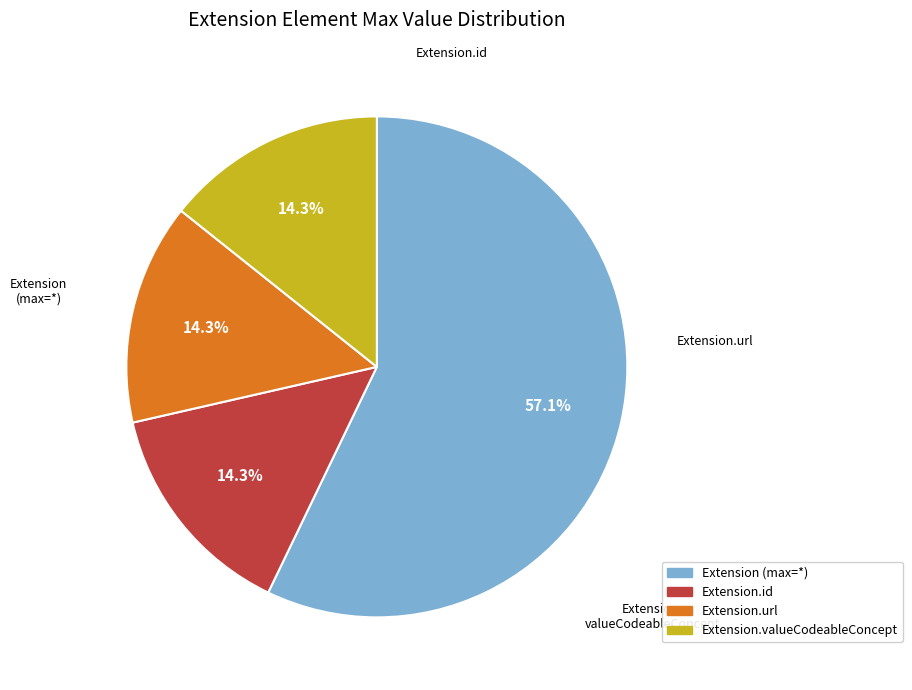

Is there any slice that represents more than half of the pie?

Yes